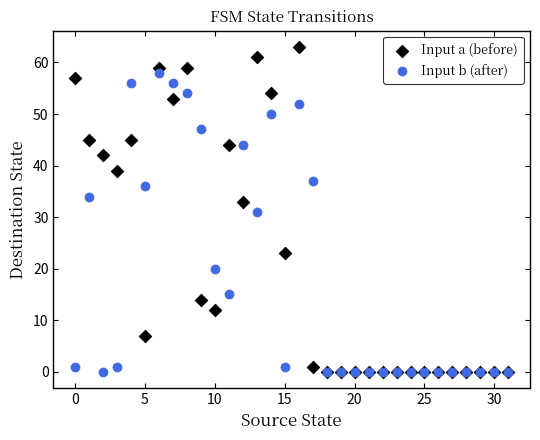

In the Input b (after) series, what Y value is closest to 29?

31